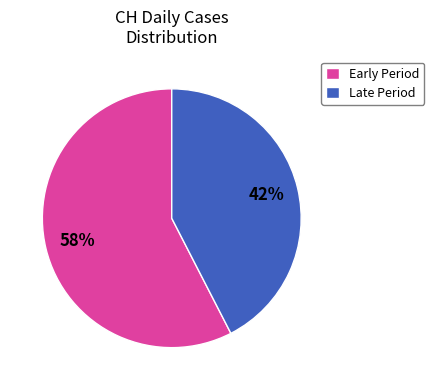

Rank the categories by value from lowest to highest.

Late Period, Early Period